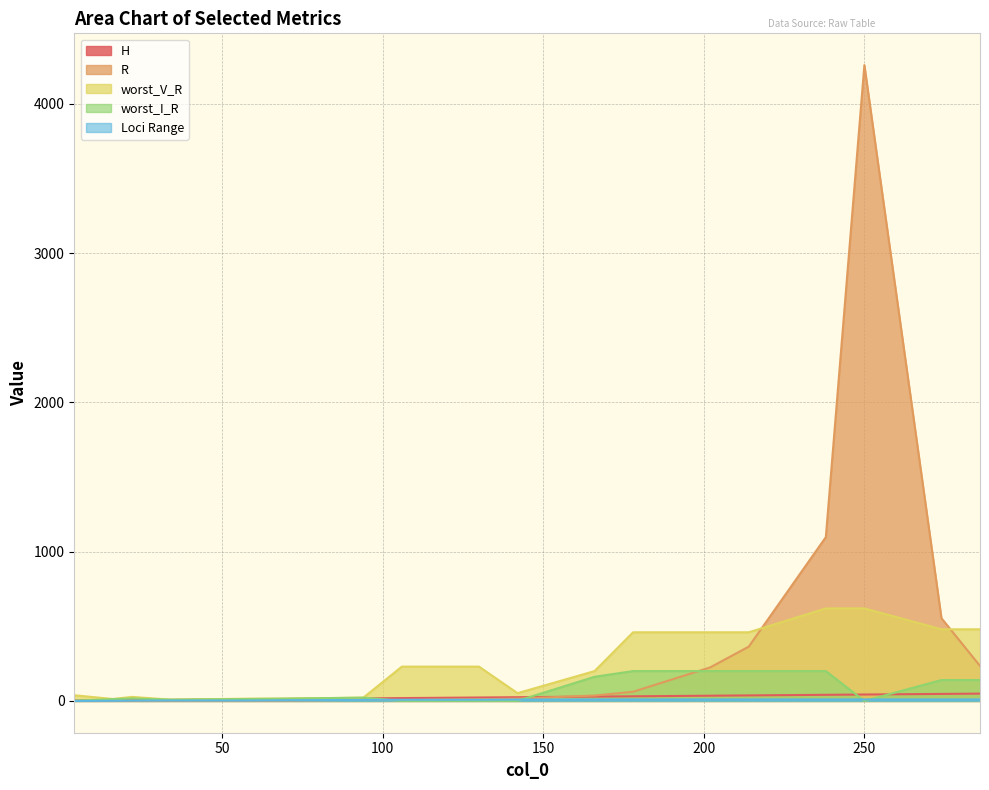

What is the spread (max minus min) of values at 274?

544.2